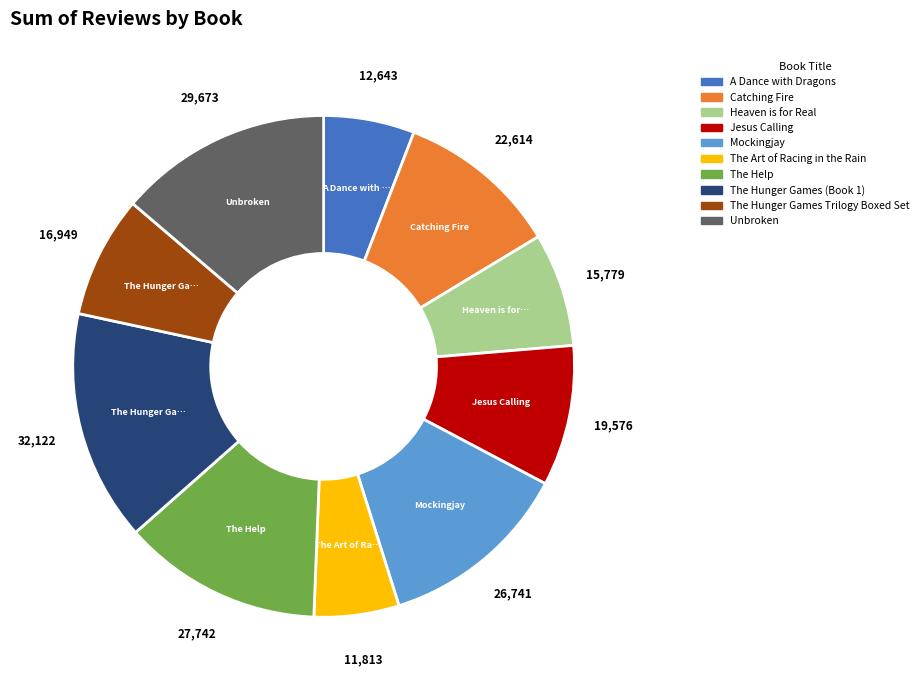

Is the sum of Mockingjay and Unbroken greater than half?

No